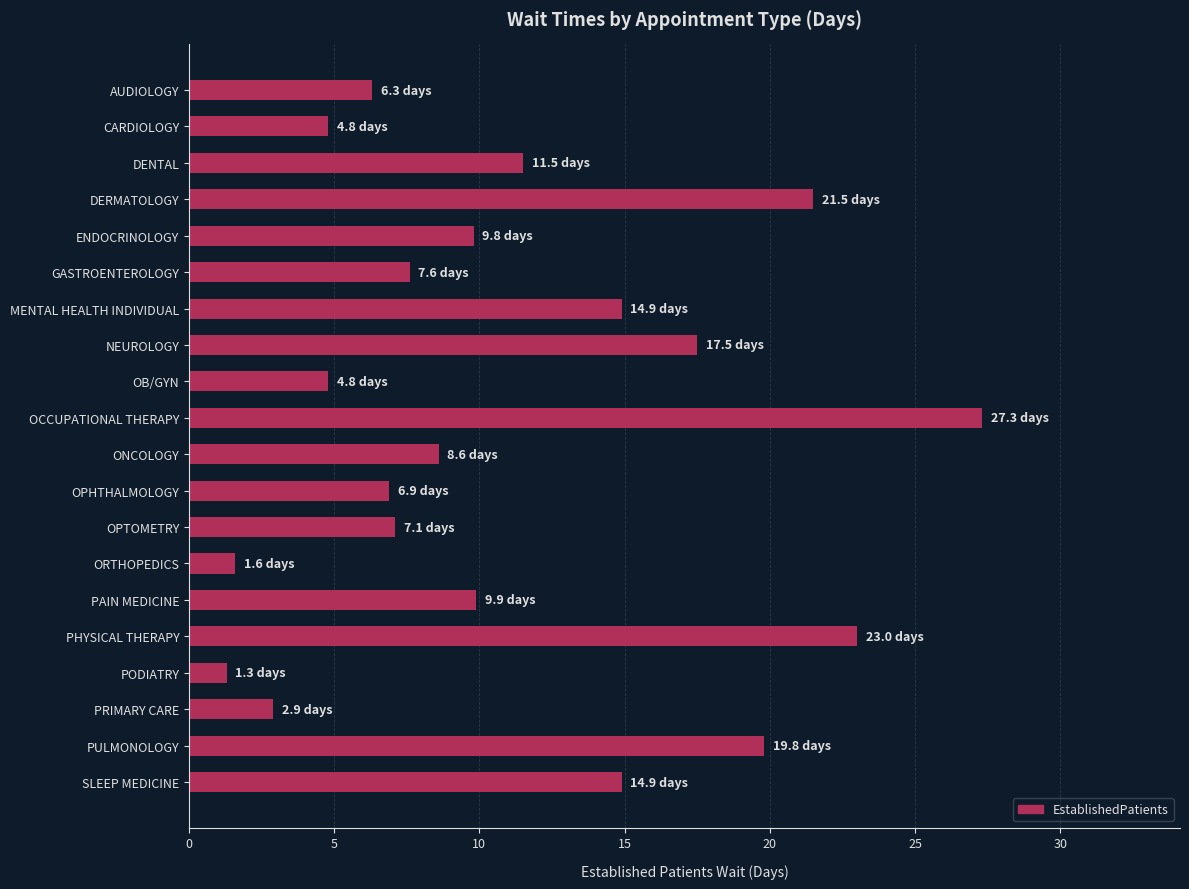

Does the chart contain any negative values?

No